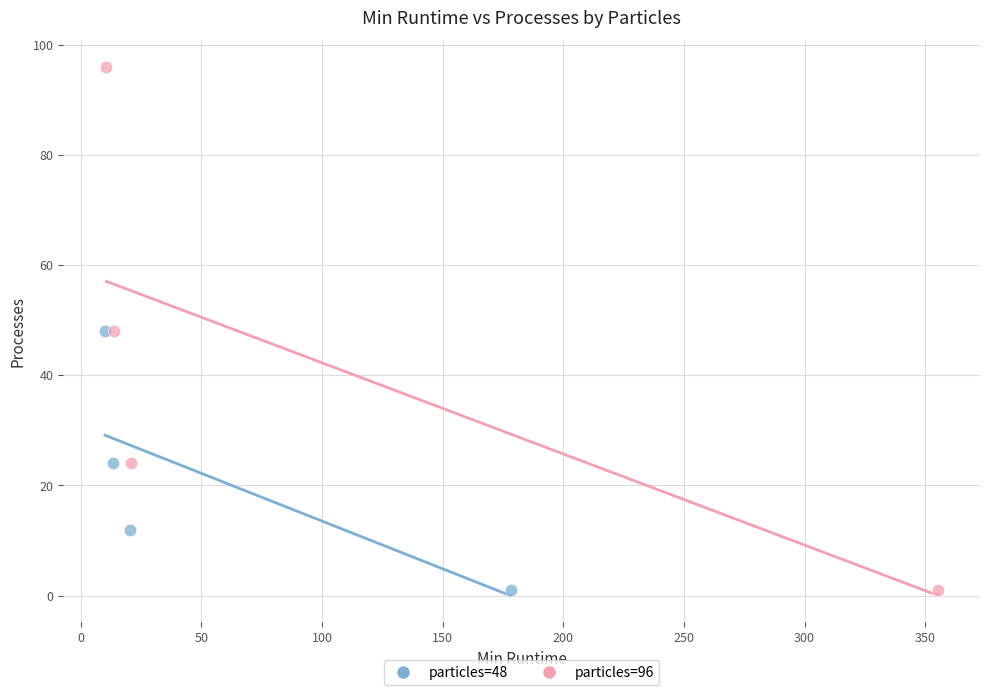

Which series contains the highest Y value?

particles=96